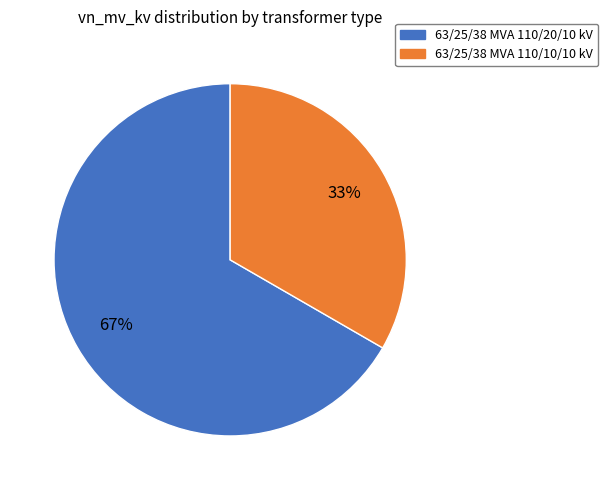

To the nearest percent, what percentage of the pie is 63/25/38 MVA 110/20/10 kV?

67%